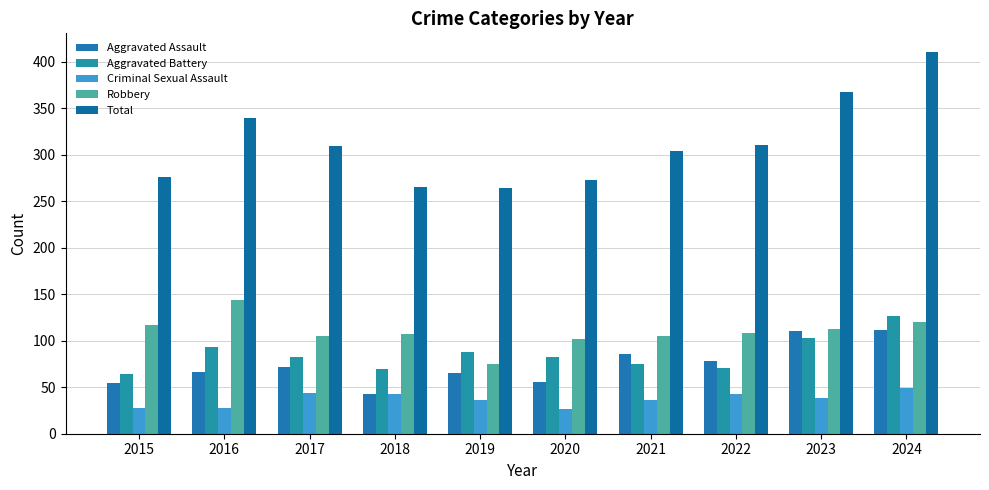

Count the number of categories in the chart.

10